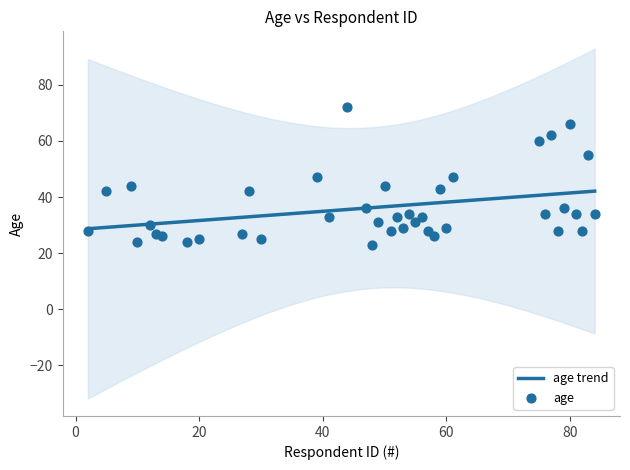

What is the change in value from 59 to 60?

-14